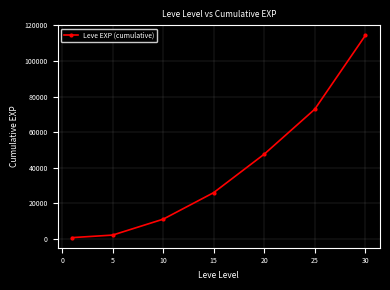

What is the sum of all values?

275160